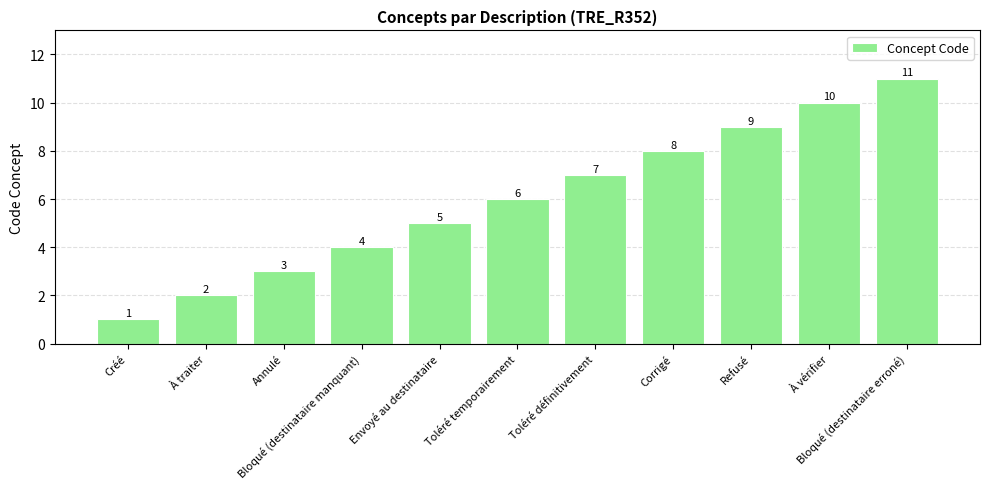

How many values are below 6?

5